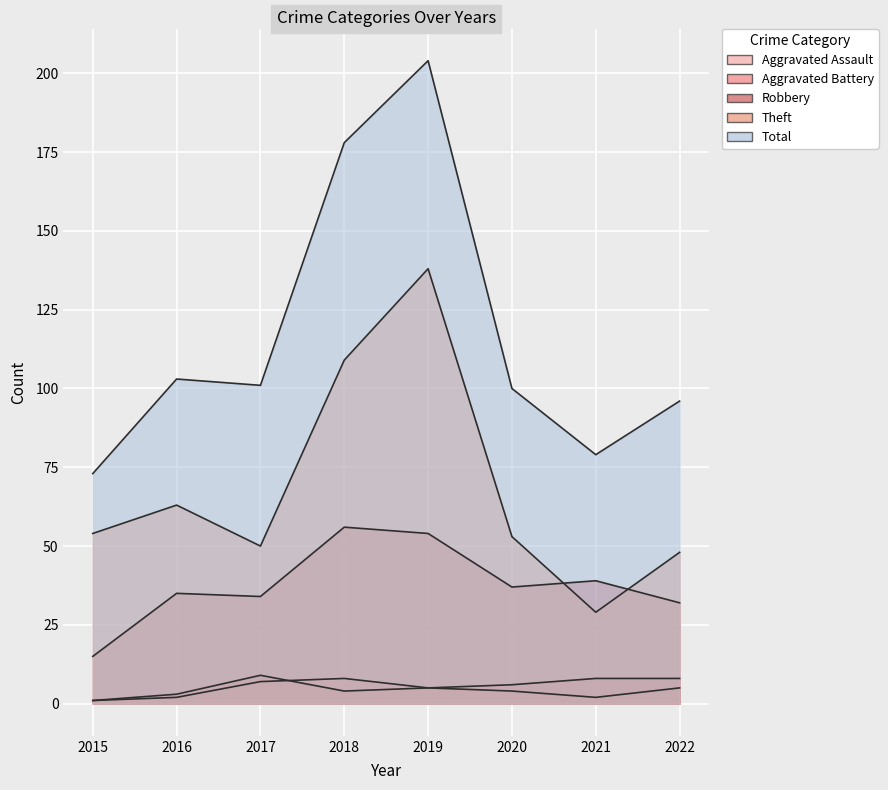

Rank the series by their maximum value, from highest to lowest.

Total, Theft, Robbery, Aggravated Battery, Aggravated Assault